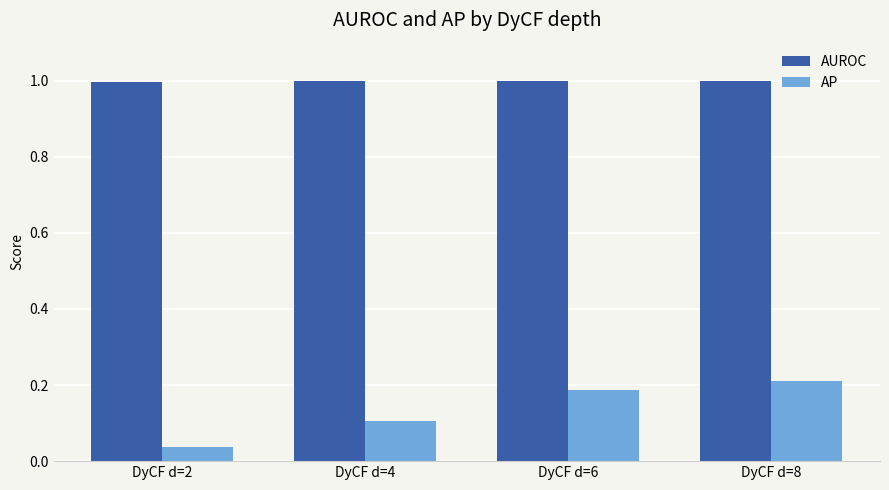

Rank the series at DyCF d=6 from highest to lowest value.

AUROC, AP